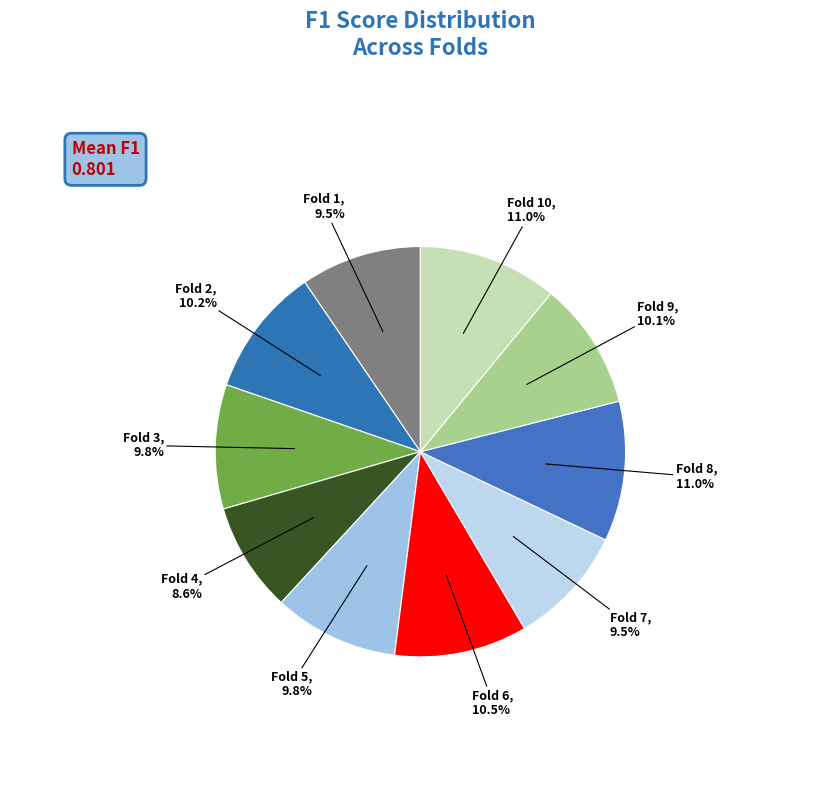

Count the number of slices in the pie.

10